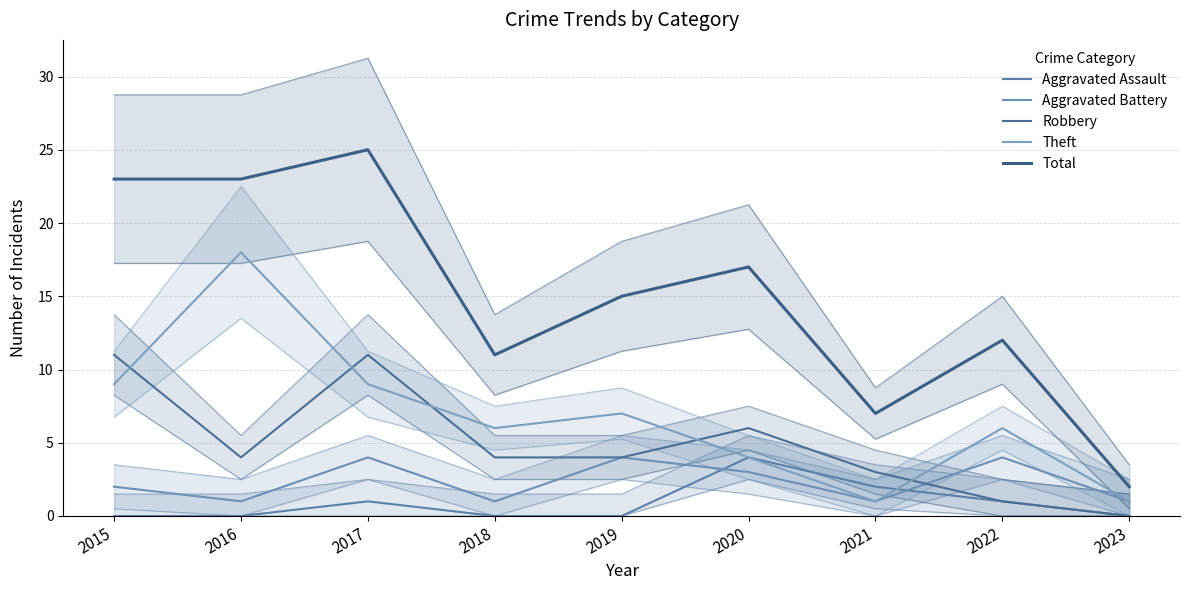

True or false: Theft has more than 1 interior local peaks.

True